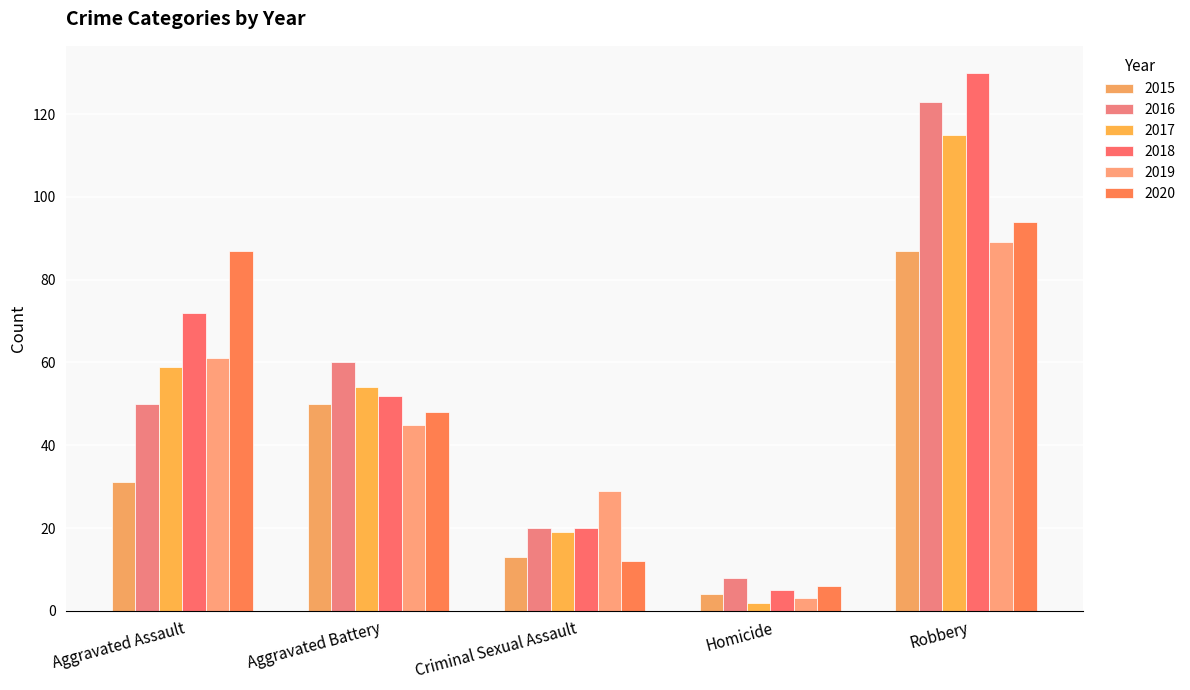

Rank the categories by 2018 value from lowest to highest.

Homicide, Criminal Sexual Assault, Aggravated Battery, Aggravated Assault, Robbery